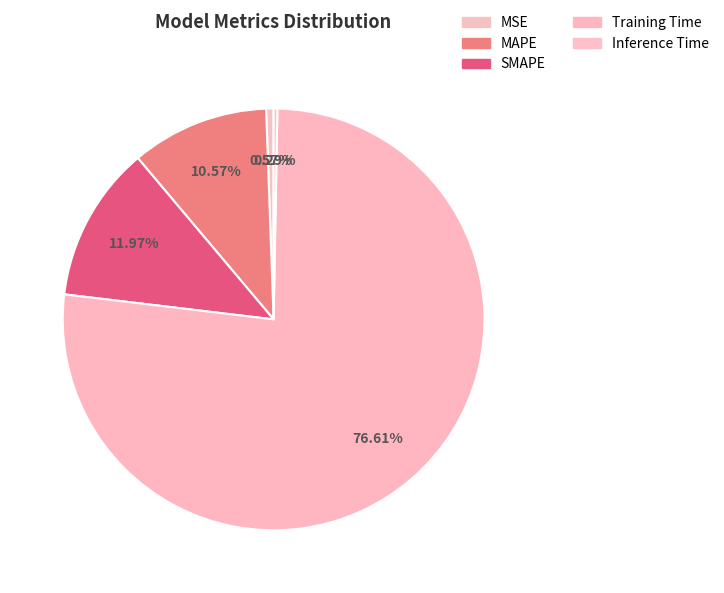

Which category accounts for the majority?

Training Time